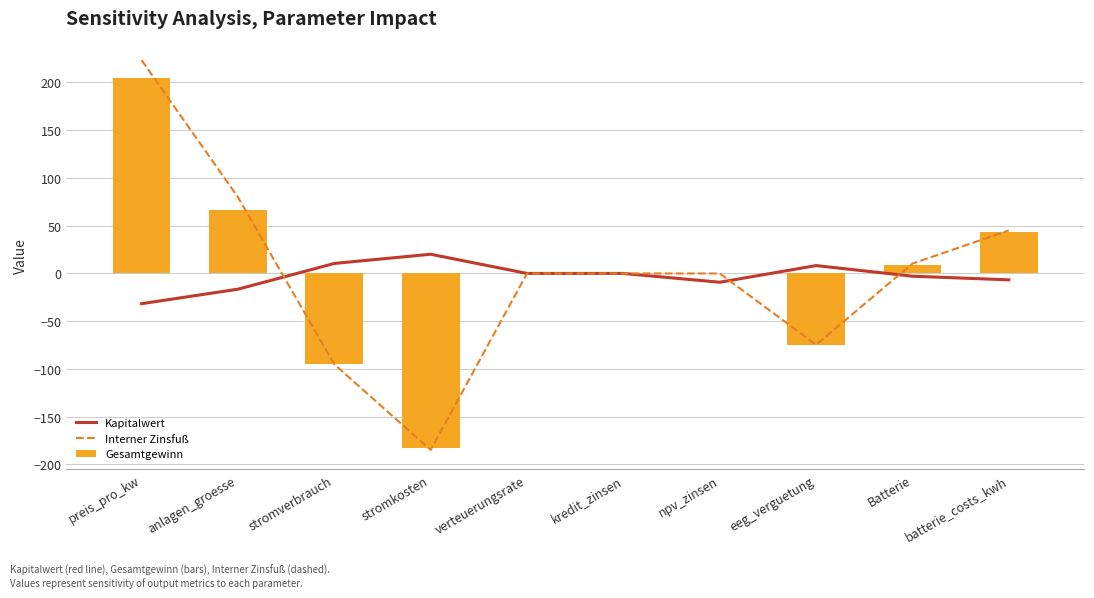

True or false: Interner Zinsfuß has a value of 171.0 at verteuerungsrate.

False